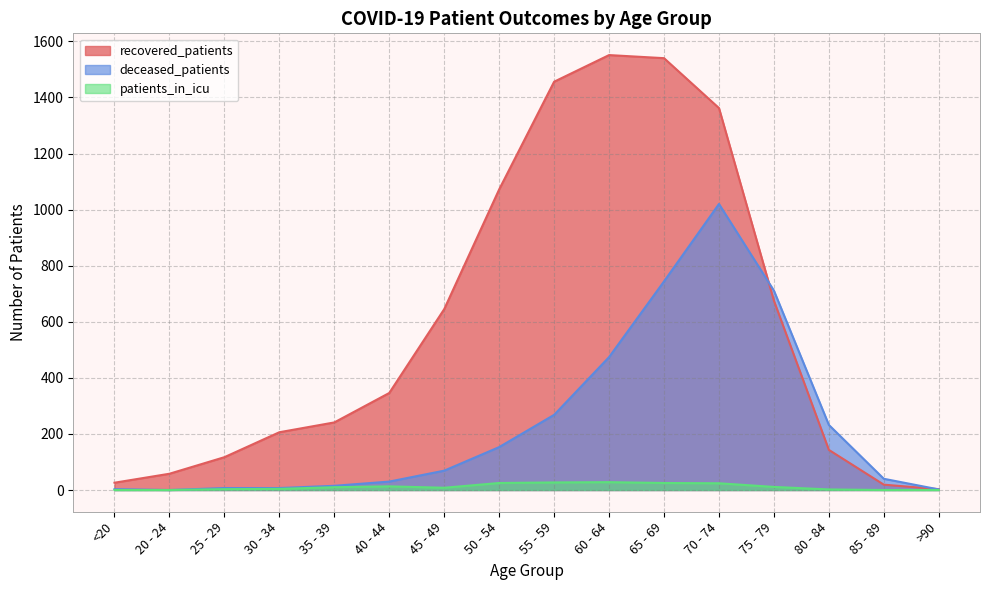

At which label is recovered_patients closest to 777?

75 - 79